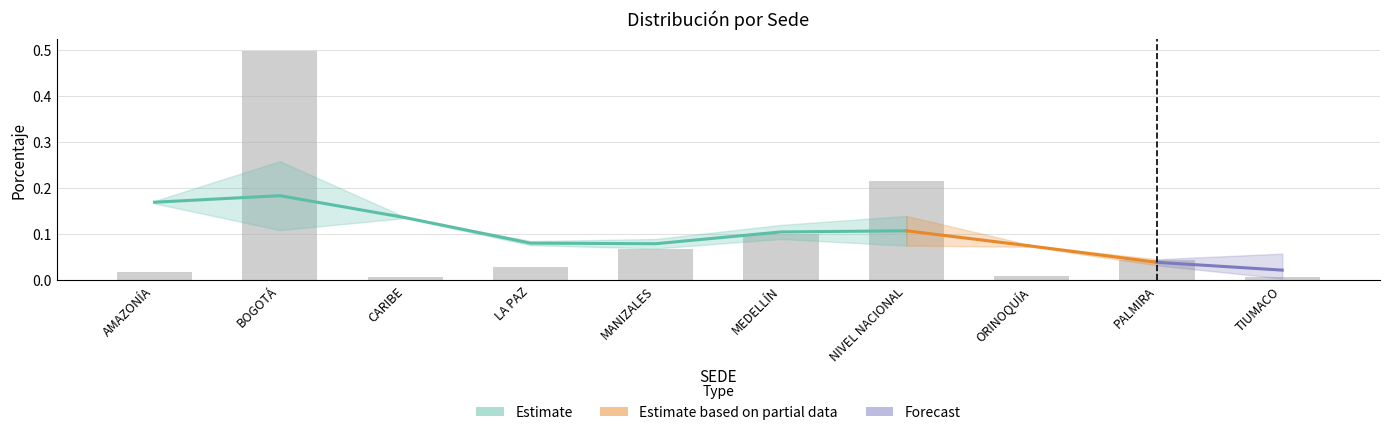

What is the change in value from BOGOTÁ to NIVEL NACIONAL?

-0.3